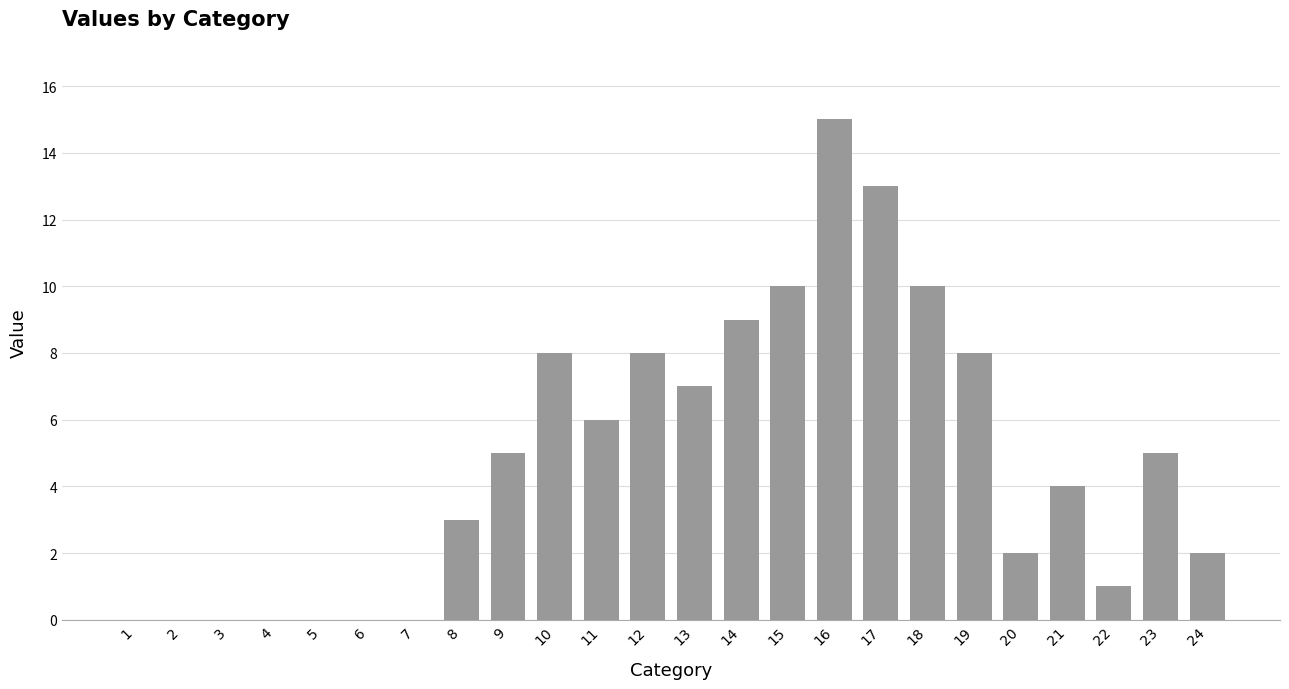

What is the approximate value at 22?

1